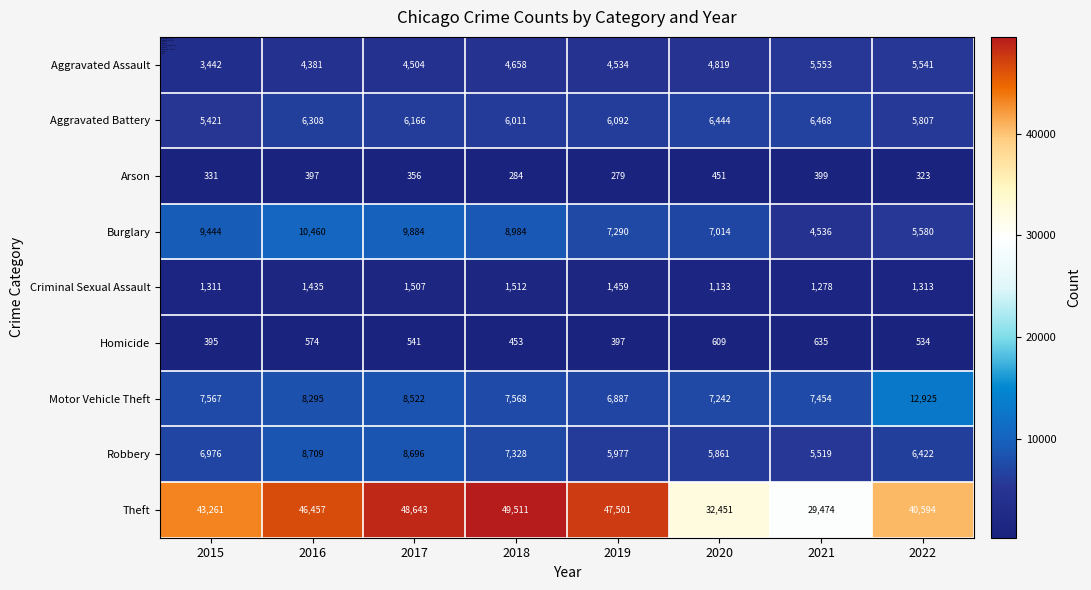

True or false: Aggravated Battery has a value of 7095 at 2015.

False